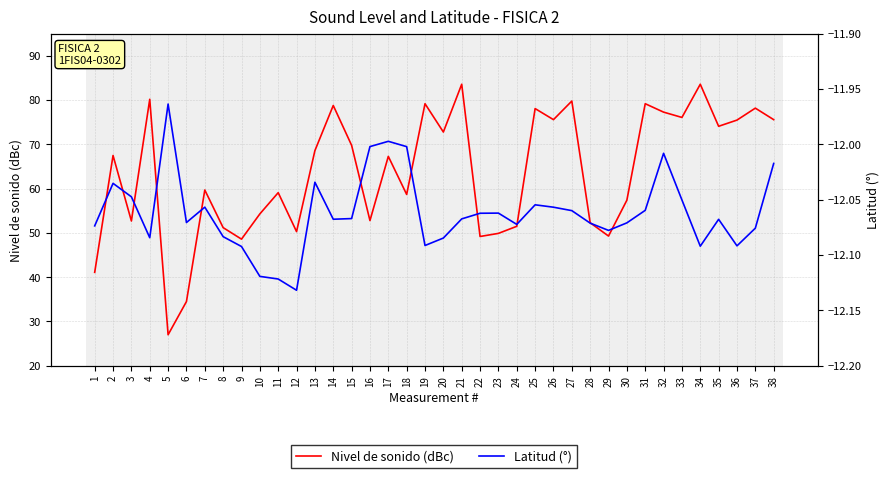

Where does the Latitud (°) series first go above -12?

5